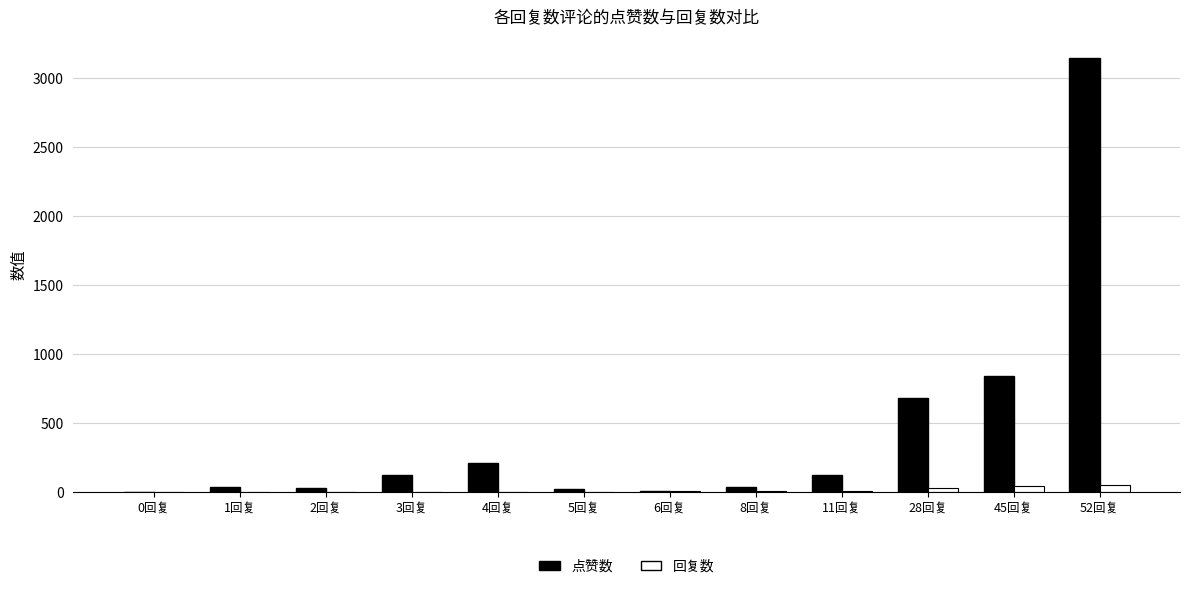

At which category is the sum across all series the highest?

52回复